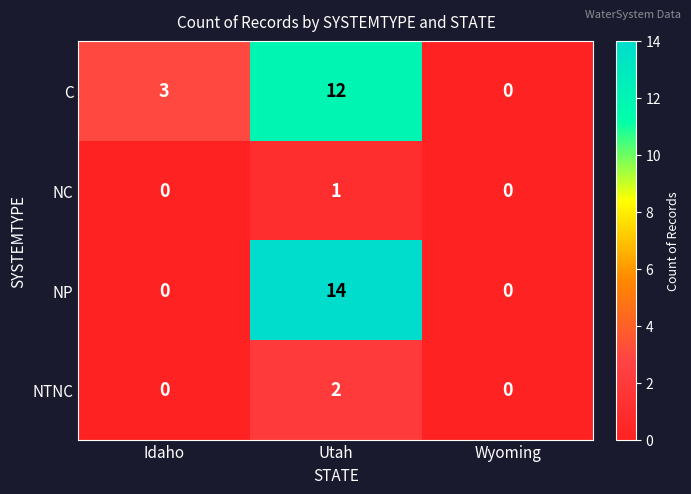

What is the difference between the highest and lowest values at Utah?

13